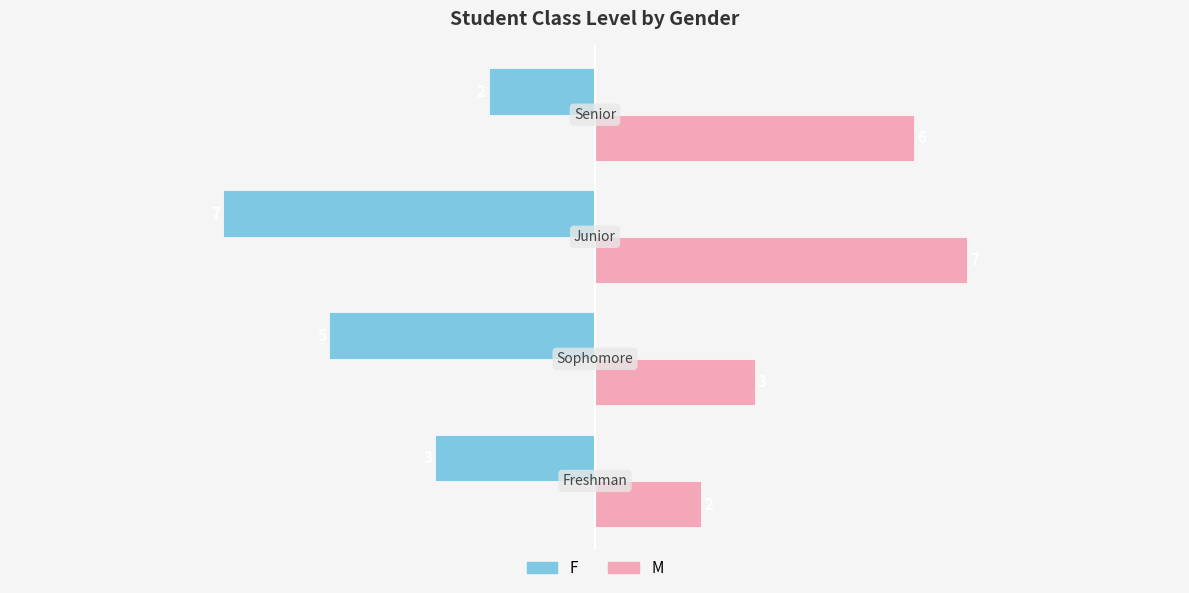

List the series in order of their peak value, lowest first.

F, M